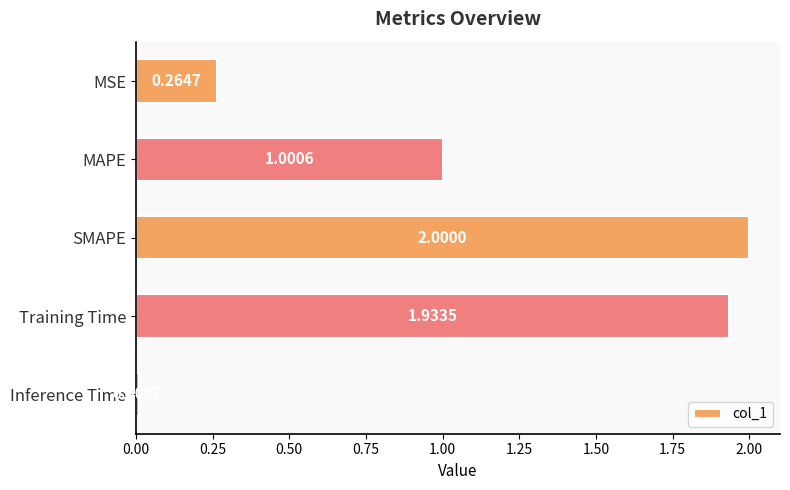

At which label is the value closest to 1?

MAPE